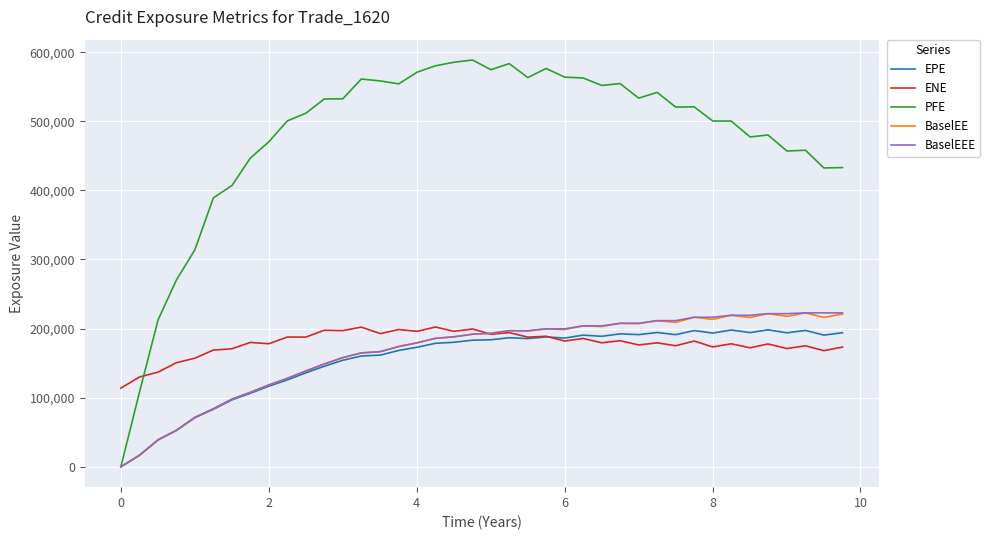

How many distinct data groups are displayed?

5